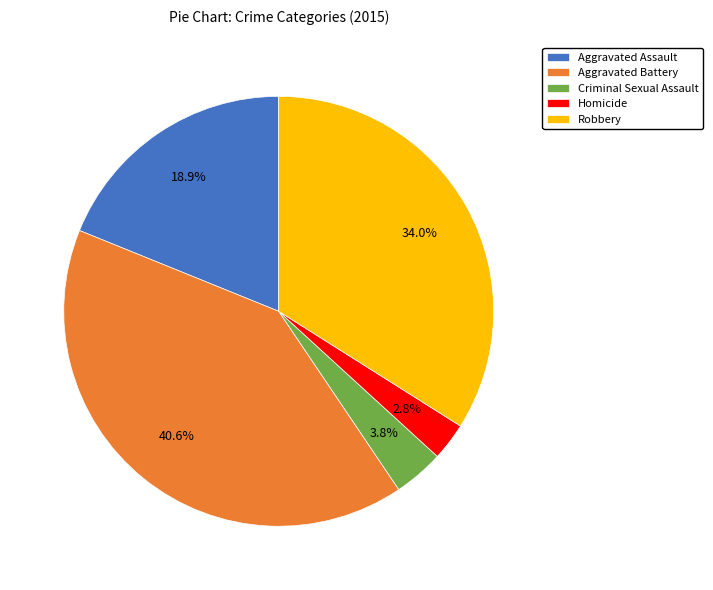

Rank the categories by value from lowest to highest.

Homicide, Criminal Sexual Assault, Aggravated Assault, Robbery, Aggravated Battery